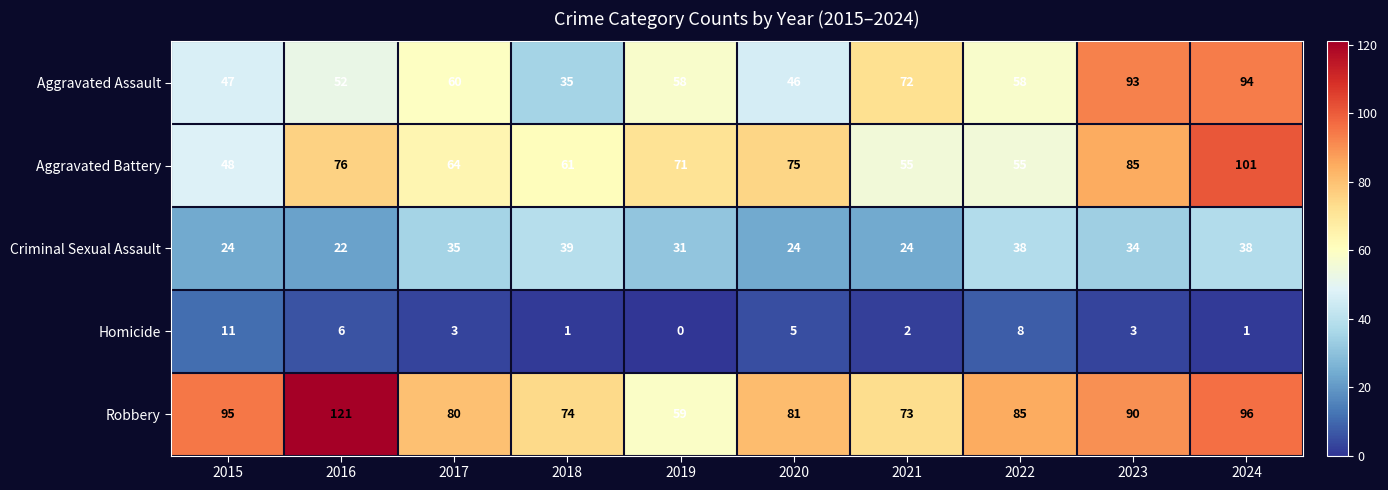

At 2024, list the series in order from smallest to largest.

Homicide, Criminal Sexual Assault, Aggravated Assault, Robbery, Aggravated Battery